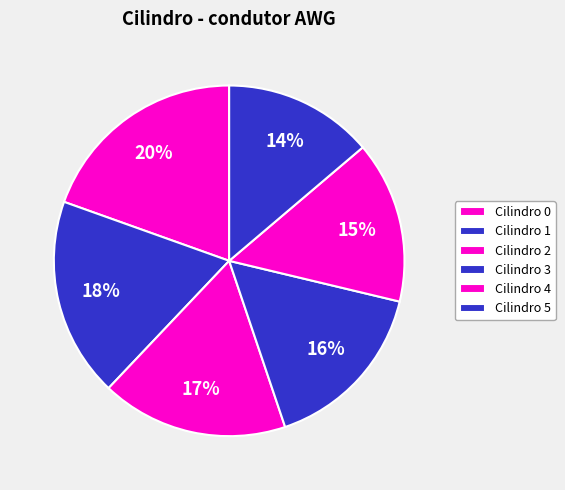

How many segments does this pie chart have?

6